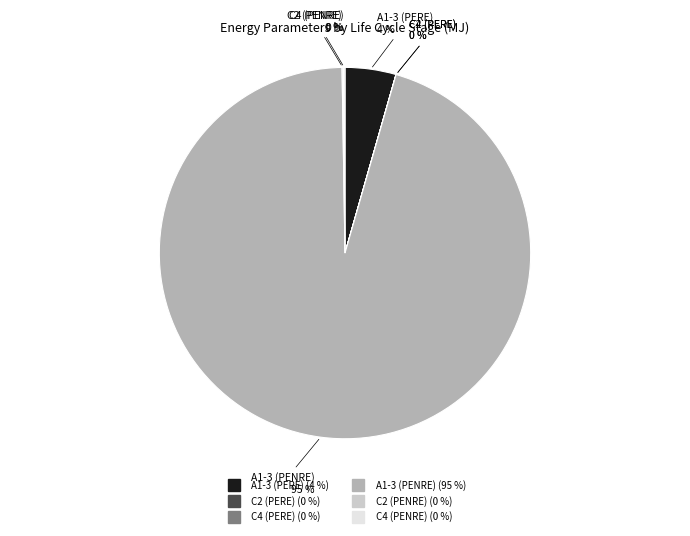

Is A1-3 (PENRE) the majority of the pie?

Yes